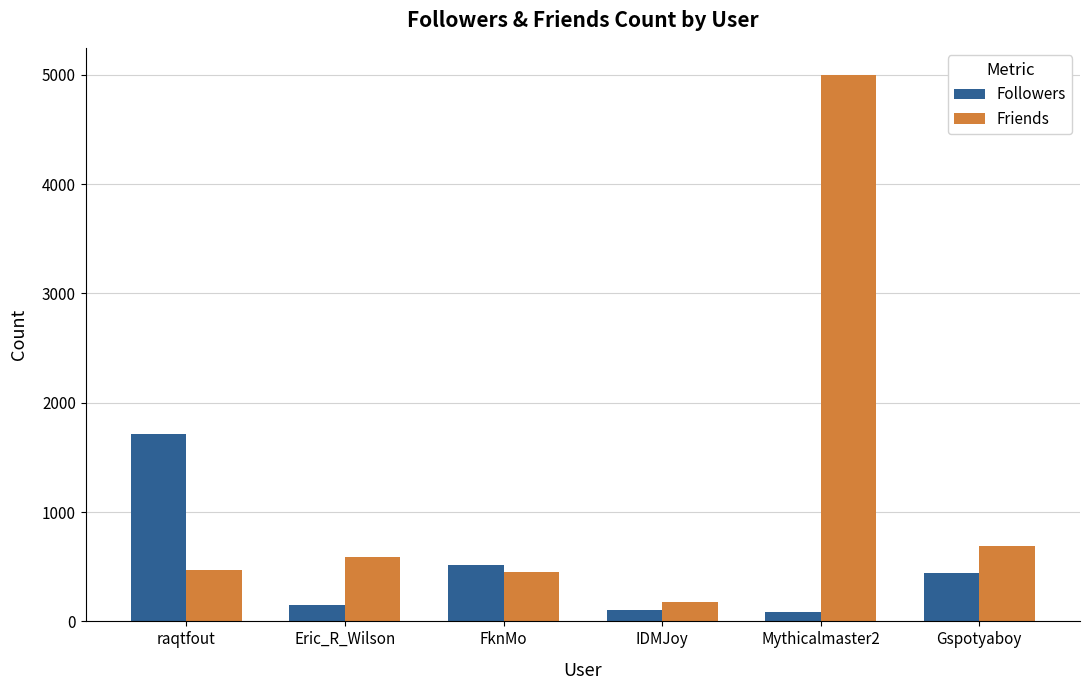

At which label does Followers first exceed 442?

raqtfout